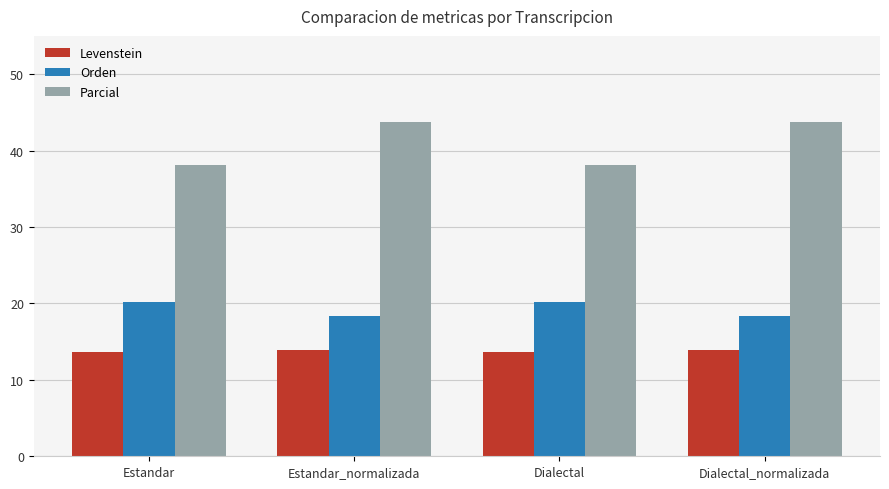

Which series has the largest total across all categories?

Parcial